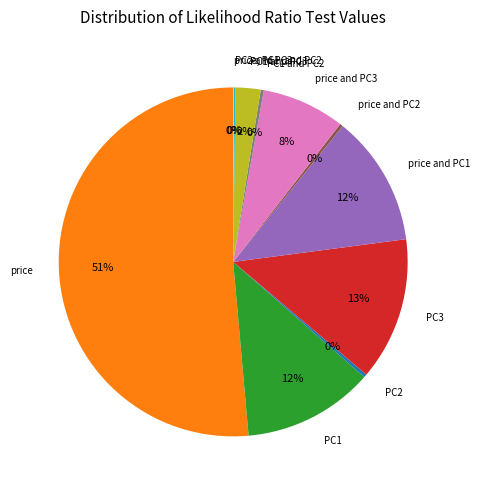

Does any single category account for the majority?

Yes